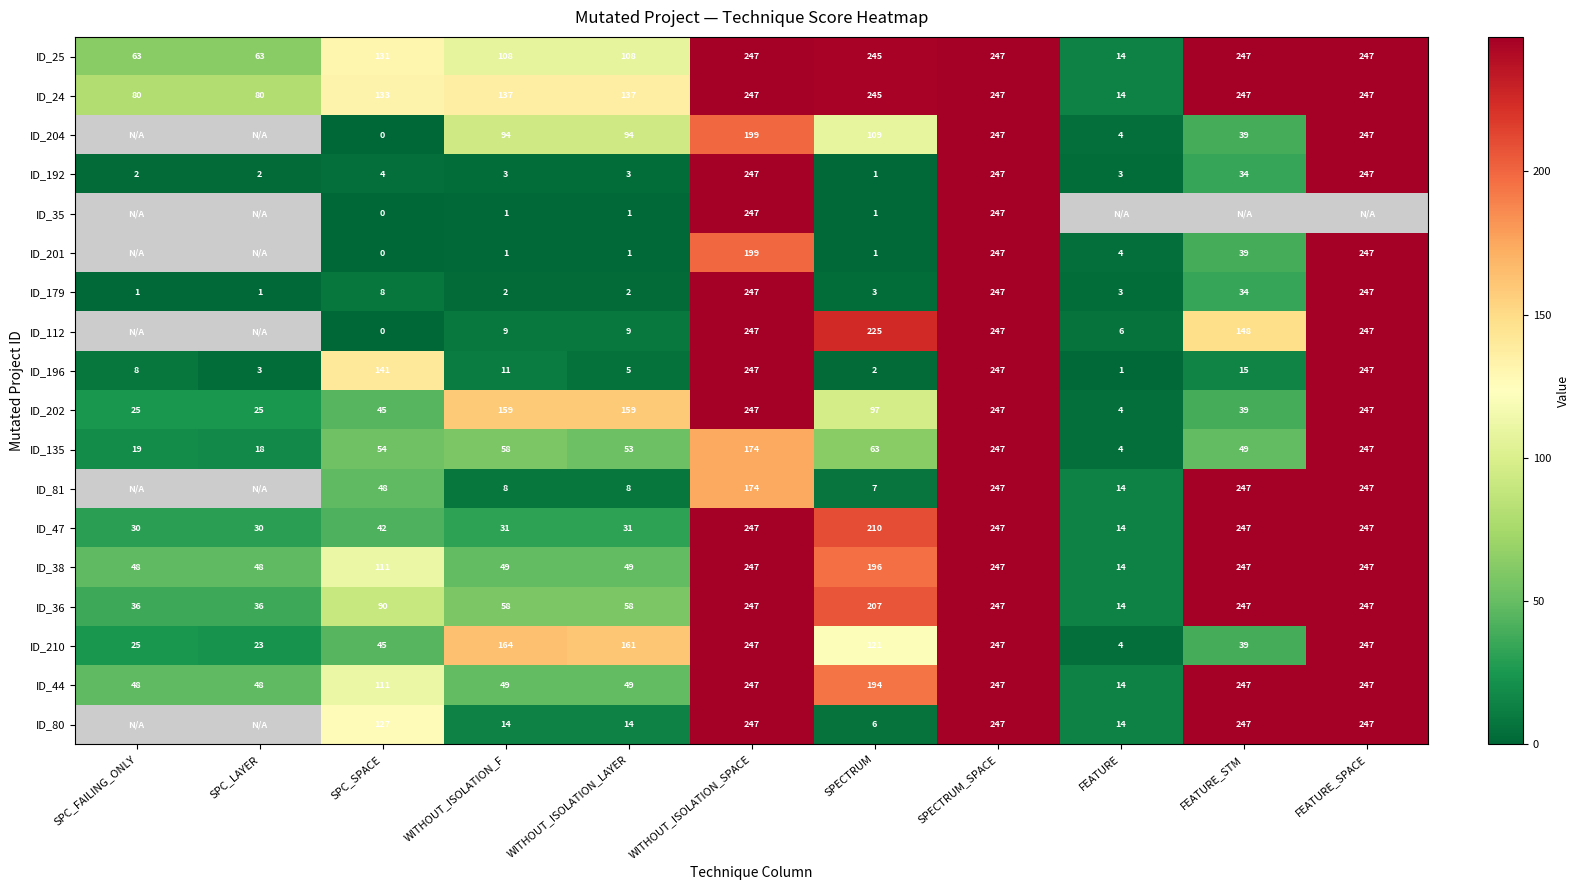

What is the sum of all ID_135 values?

986